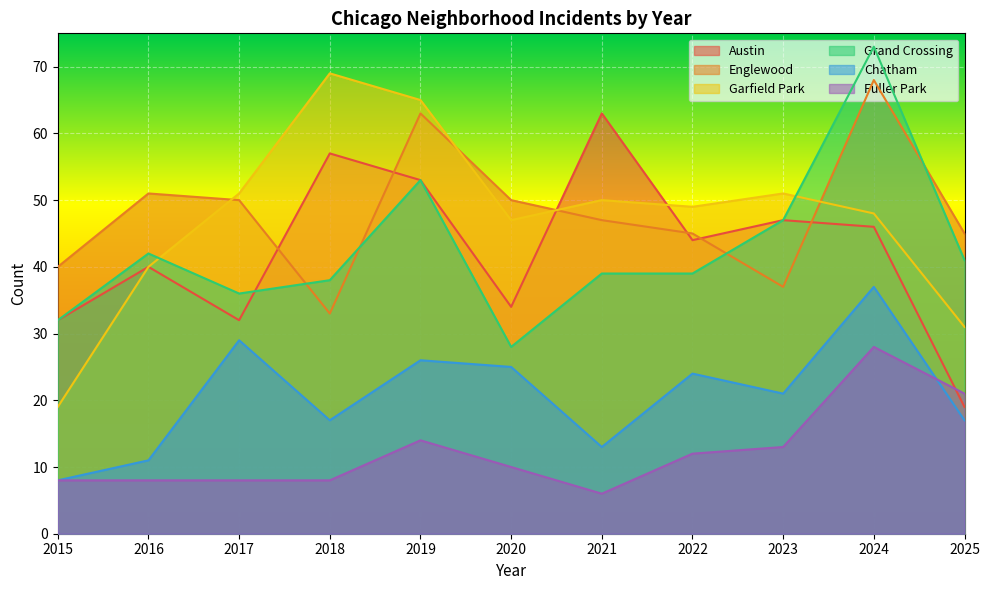

Reading left to right, extract all data points from this chart.

Austin: 32	40	32	57	53	34	63	44	47	46	19
Englewood: 40	51	50	33	63	50	47	45	37	68	45
Garfield Park: 19	40	51	69	65	47	50	49	51	48	31
Grand Crossing: 32	42	36	38	53	28	39	39	47	73	41
Chatham: 8	11	29	17	26	25	13	24	21	37	17
Fuller Park: 8	8	8	8	14	10	6	12	13	28	21